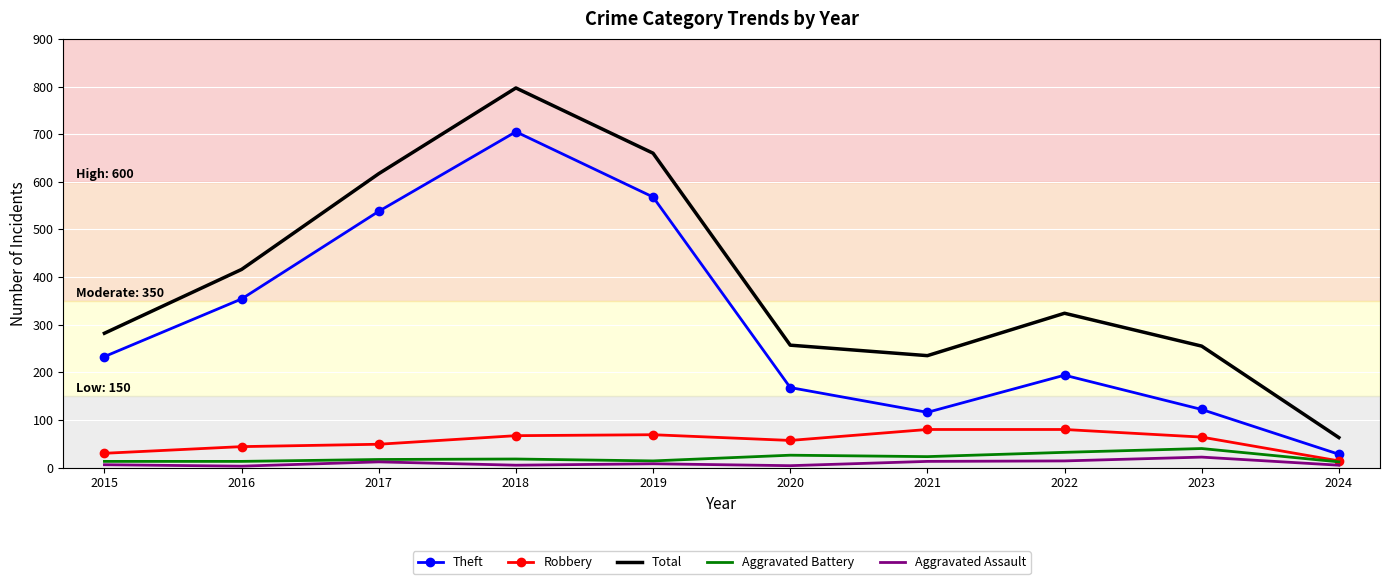

What value does the Robbery series have at 2023, to the nearest 5?

65